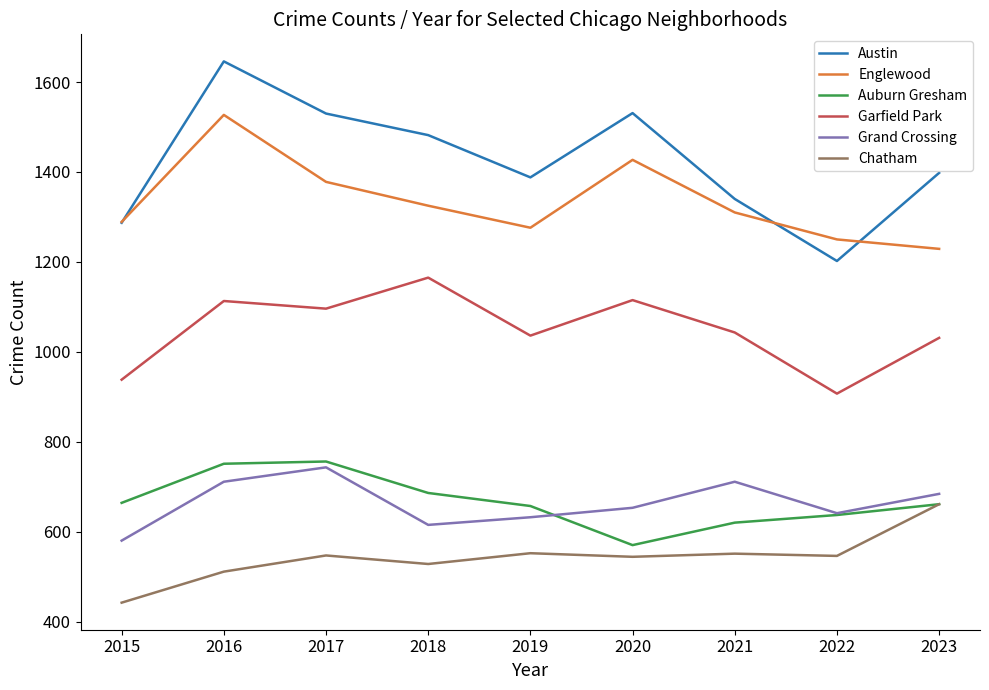

What is the spread (max minus min) of values at 2023?

737